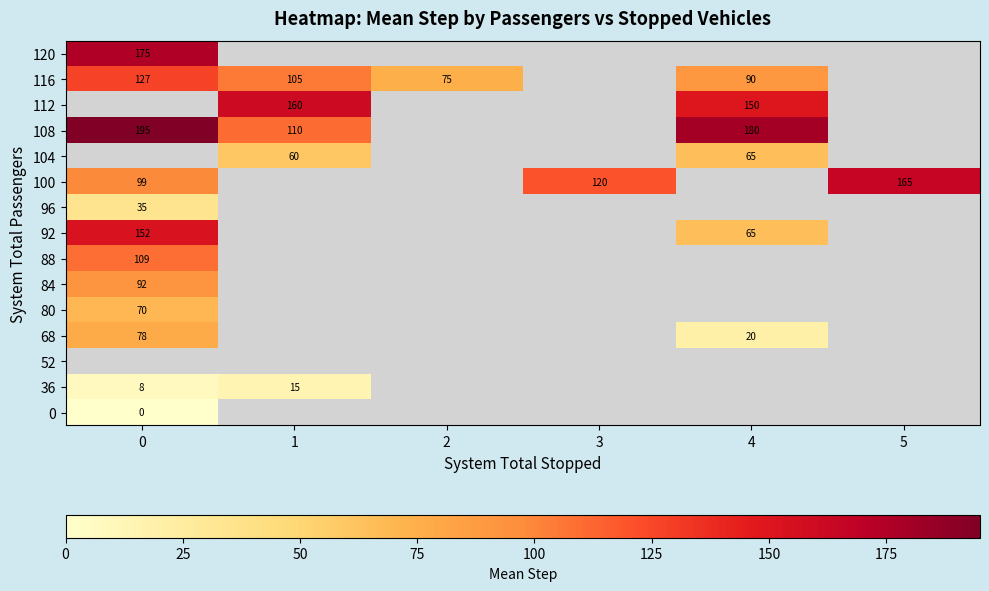

Is it true that 92 equals 47 at 0?

False